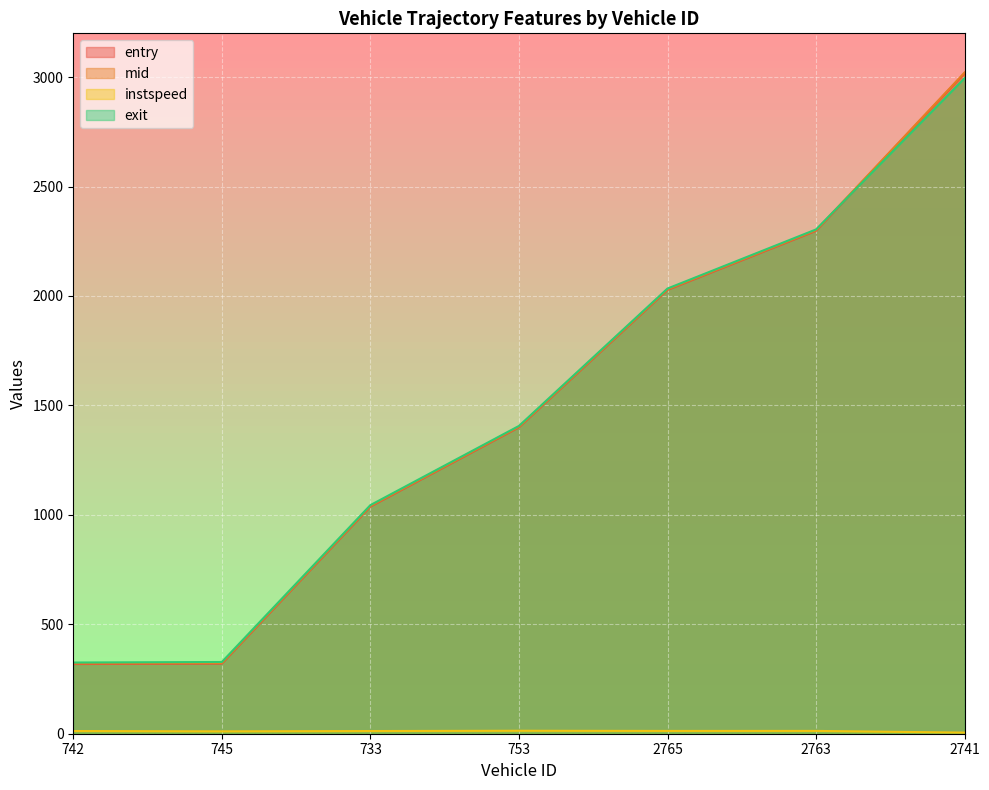

What is the label of the 3rd point from the right?

2765